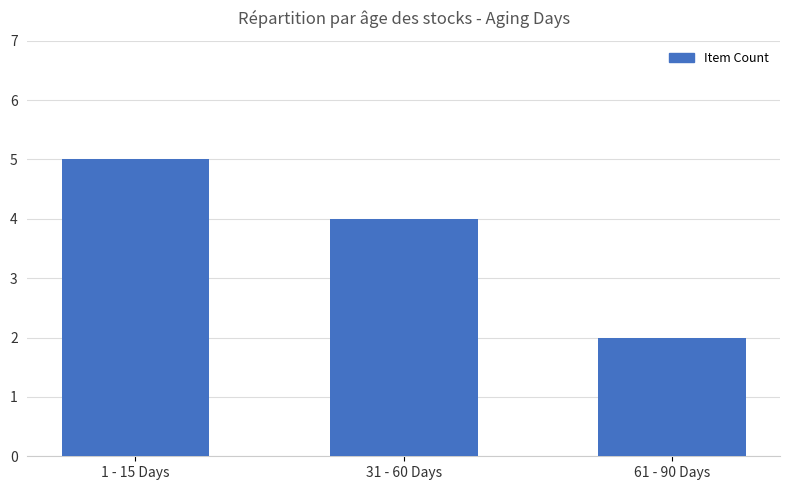

Which category has the lowest value across all series?

61 - 90 Days